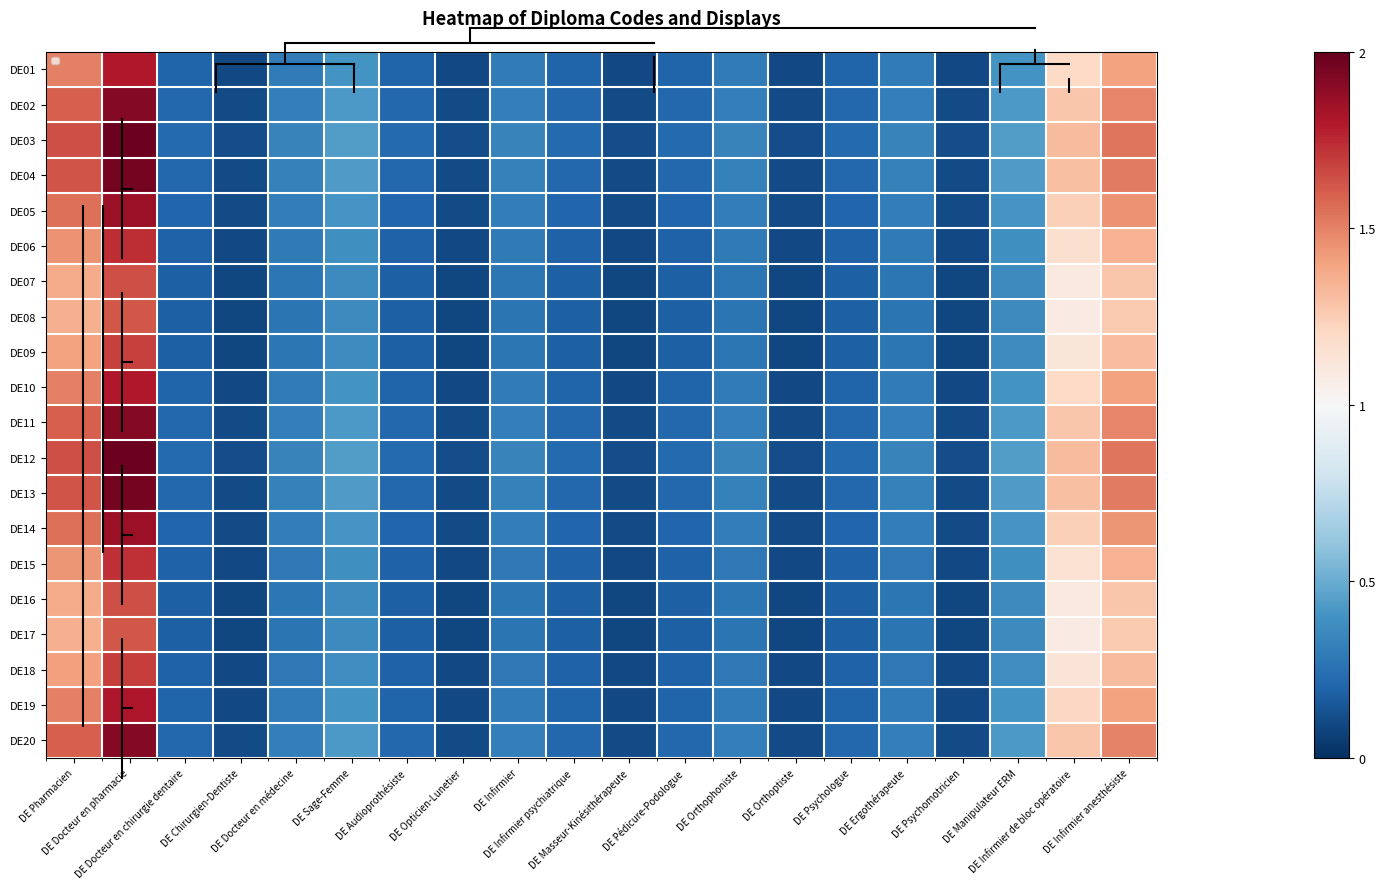

Is the value of DE07 at DE Docteur en chirurgie dentaire greater than the value of DE06 at DE Masseur-Kinésithérapeute?

Yes